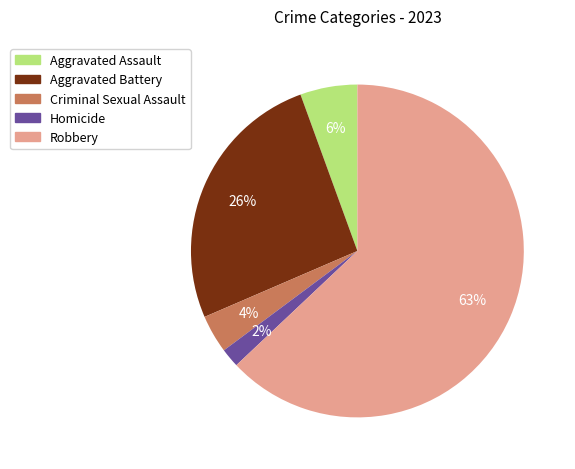

Which category has the biggest portion of the pie?

Robbery